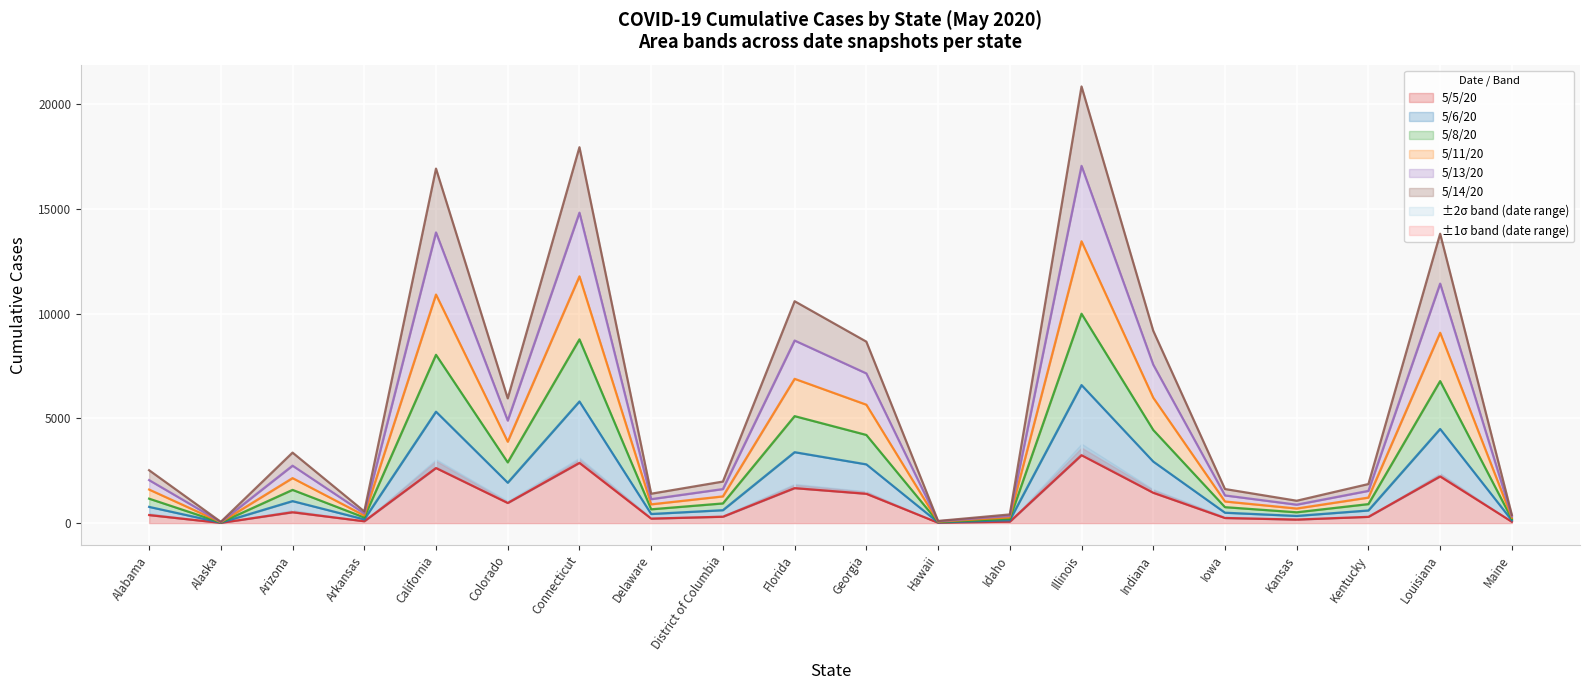

Is the value of 5/11/20 at District of Columbia greater than the value of 5/13/20 at Iowa?

Yes